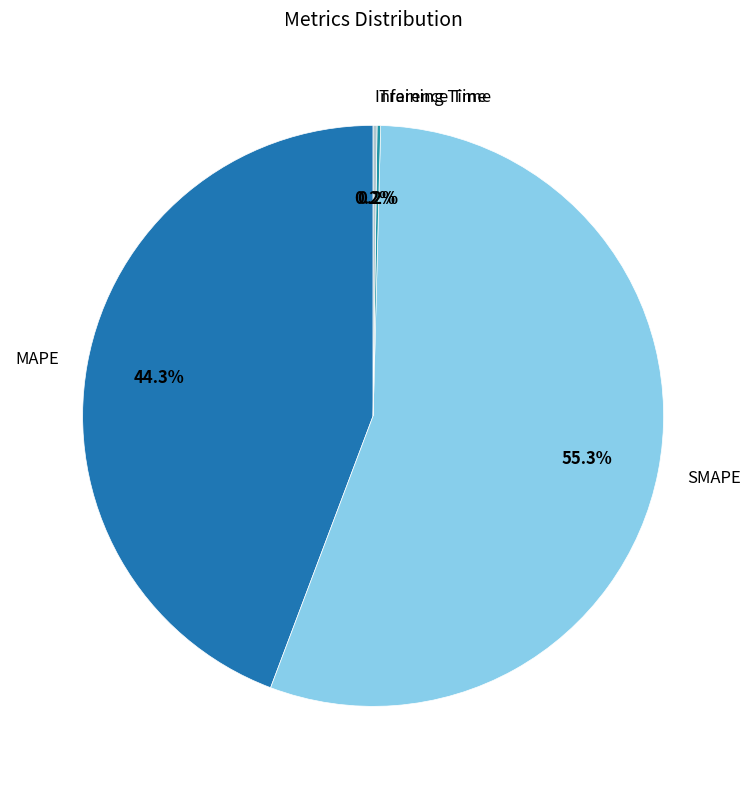

Combined, do SMAPE and MAPE account for over 50%?

Yes